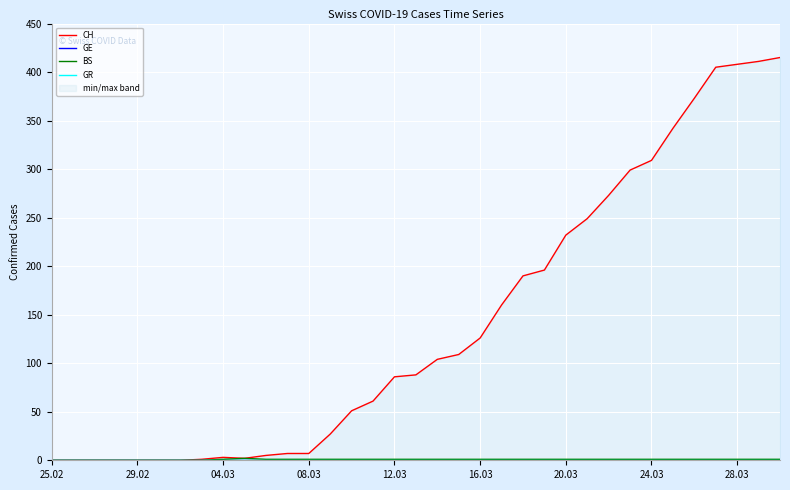

Reading left to right, transcribe all the data shown in this chart.

CH: 0	0	0	0	0	0	0	1	3	2	5	7	7	27	51	61	86	88	104	109	126	160	190	196	232	249	273	299	309	342	373	405	408	411	415
GE: 0	0	0	0	0	0	0	0	0	0	0	0	0	0	0	0	0	0	0	0	0	0	0	0	0	0	0	0	0	0	0	0	0	0	0
BS: 0	0	0	0	0	0	0	0	1	2	1	1	1	1	1	1	1	1	1	1	1	1	1	1	1	1	1	1	1	1	1	1	1	1	1
GR: 0	0	0	0	0	0	0	0	0	0	0	0	0	0	0	0	0	0	0	0	0	0	0	0	0	0	0	0	0	0	0	0	0	0	0